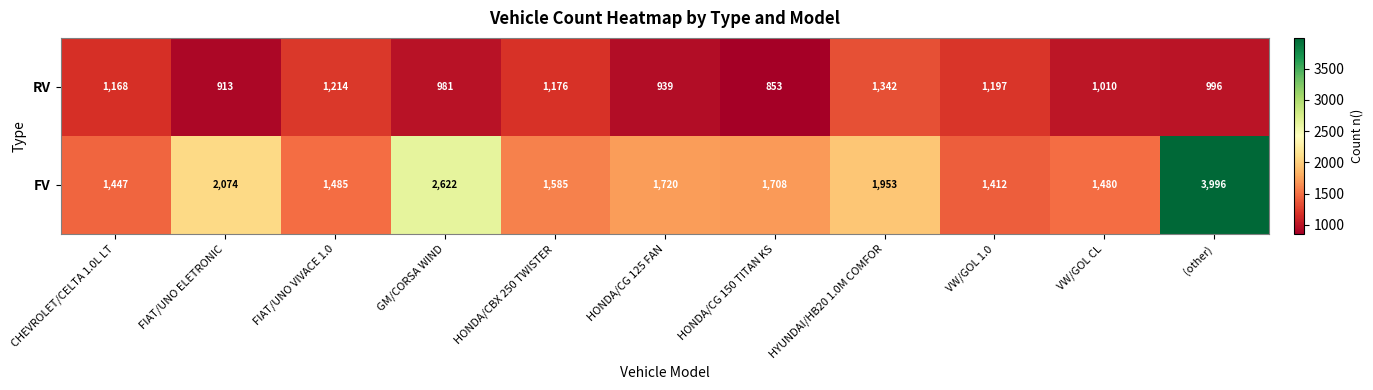

Which label corresponds to the smallest value in the chart?

HONDA/CG 150 TITAN KS